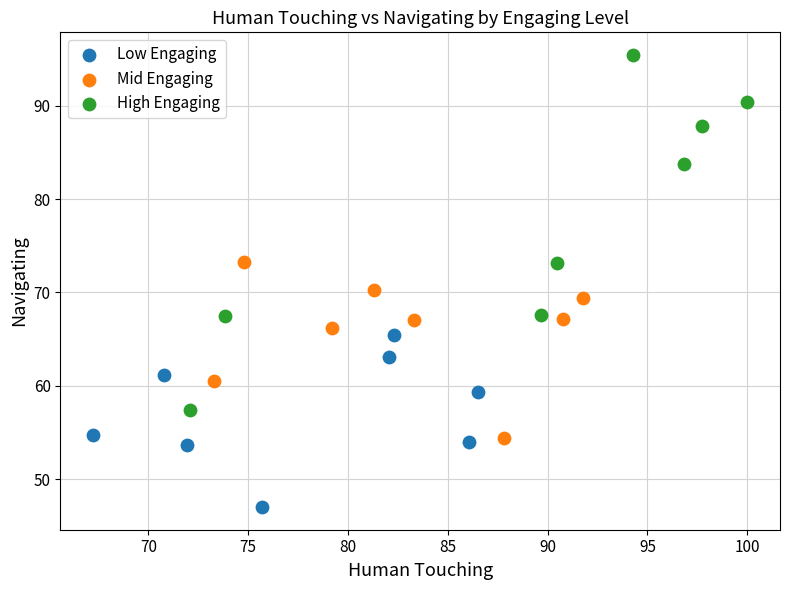

Which series has the widest spread of Y values?

High Engaging